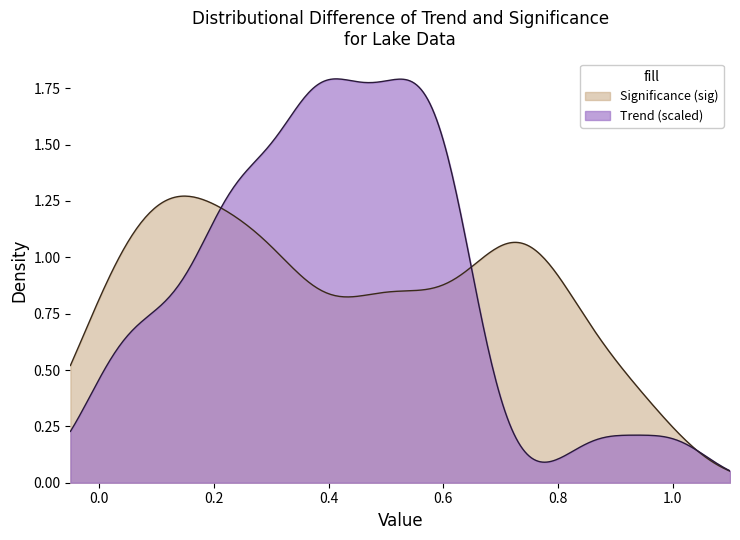

At how many categories does at least one series exceed 0?

300